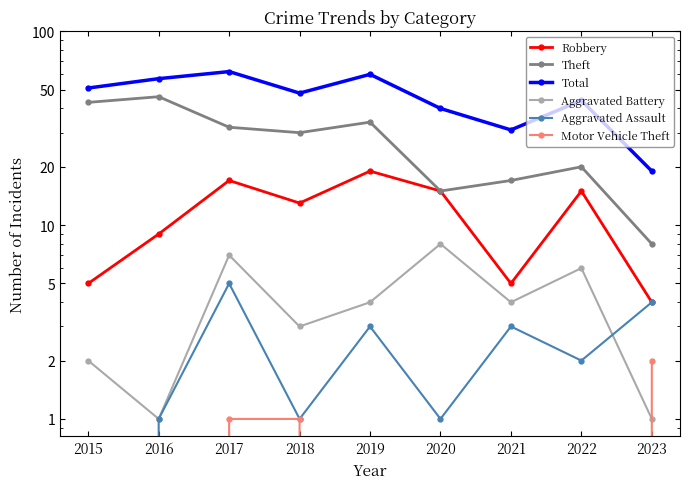

What is the spread (max minus min) of values at 2015?

51